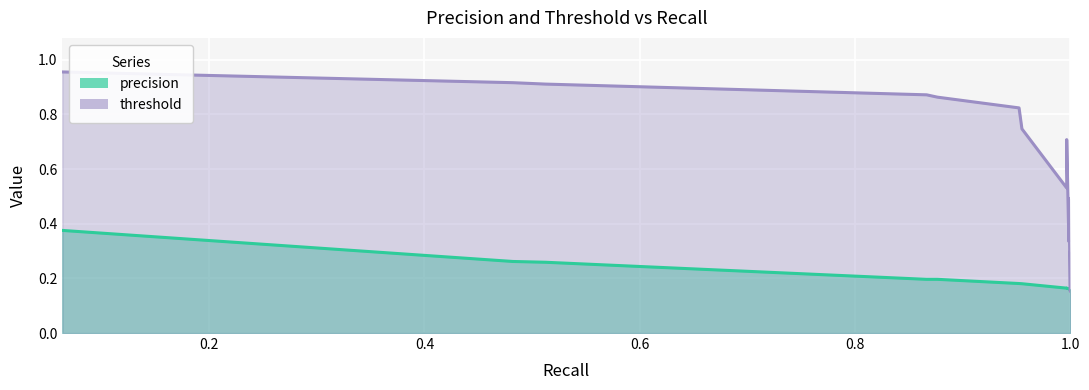

How many intersections are there between threshold and precision?

1